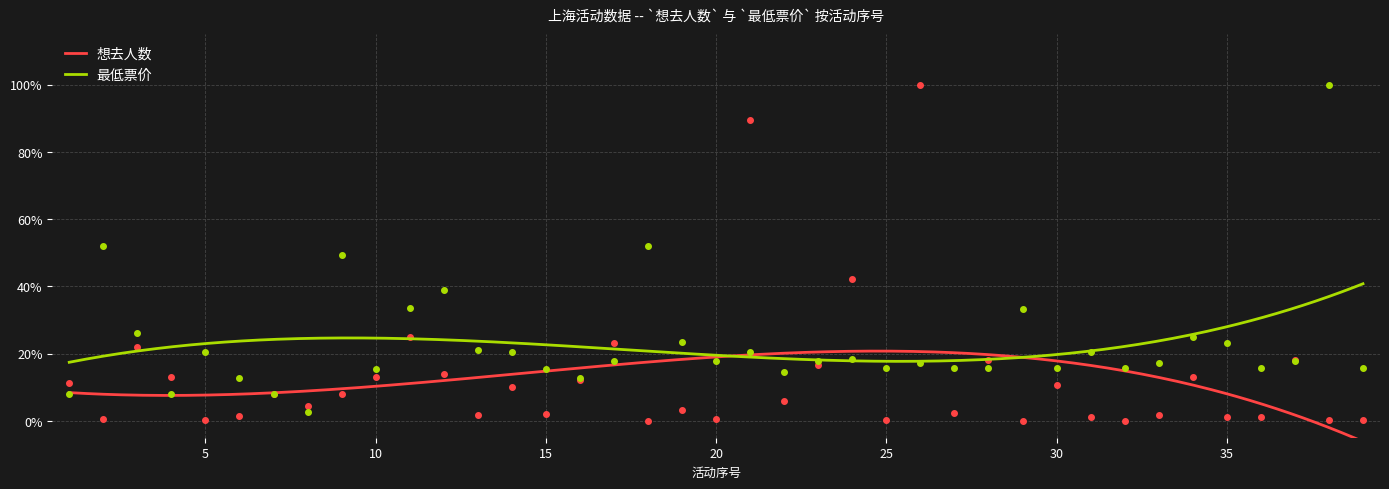

Reading left to right, list all the values displayed in this chart.

想去人数: 1=0.1	2=0.0	3=0.2	4=0.1	5=0.0	6=0.0	7=0.1	8=0.0	9=0.1	10=0.1	11=0.2	12=0.1	13=0.0	14=0.1	15=0.0	16=0.1	17=0.2	18=0.0	19=0.0	20=0.0	21=0.9	22=0.1	23=0.2	24=0.4	25=0.0	26=1.0	27=0.0	28=0.2	29=0.0	30=0.1	31=0.0	32=0.0	33=0.0	34=0.1	35=0.0	36=0.0	37=0.2	38=0.0	39=0.0
最低票价: 1=0.1	2=0.5	3=0.3	4=0.1	5=0.2	6=0.1	7=0.1	8=0.0	9=0.5	10=0.2	11=0.3	12=0.4	13=0.2	14=0.2	15=0.2	16=0.1	17=0.2	18=0.5	19=0.2	20=0.2	21=0.2	22=0.1	23=0.2	24=0.2	25=0.2	26=0.2	27=0.2	28=0.2	29=0.3	30=0.2	31=0.2	32=0.2	33=0.2	34=0.2	35=0.2	36=0.2	37=0.2	38=1.0	39=0.2